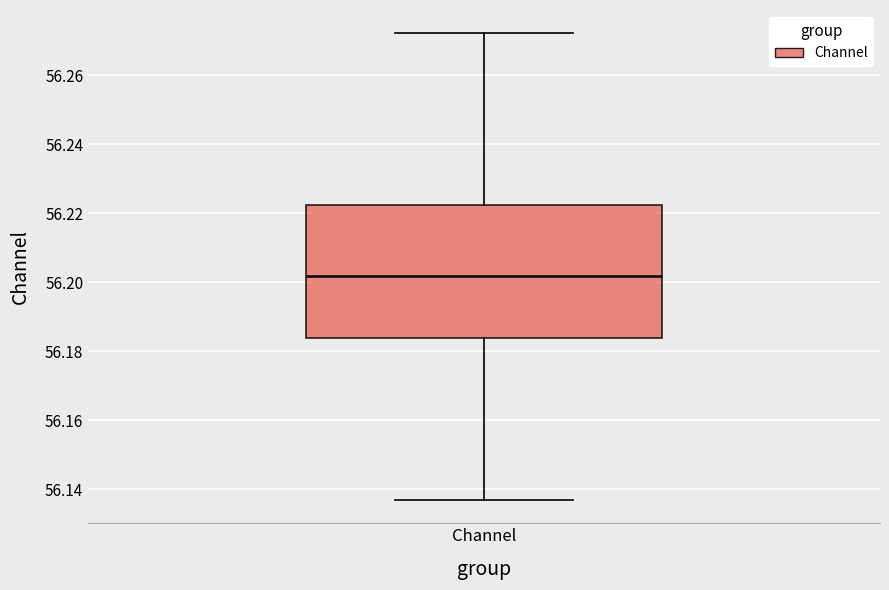

Transcribe this box plot: give where the median line is, the range the box spans, and where the two whiskers end, as read against the y-axis. The values are not printed on the chart, so give them approximately, as read against the axis.

median 56.202, box 56.184 to 56.222, whiskers 56.136 to 56.272